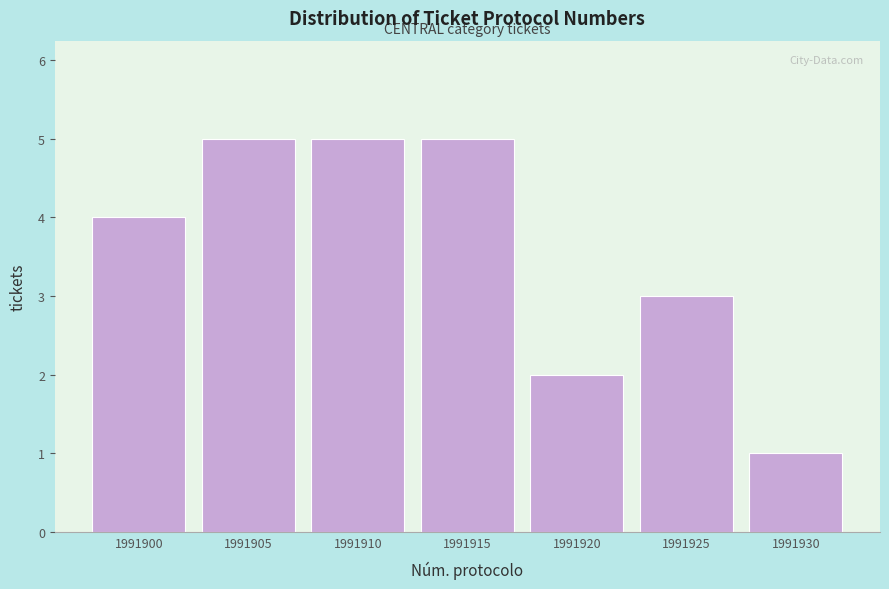

Reading left to right, transcribe all the data shown in this chart.

1991900=4	1991905=5	1991910=5	1991915=5	1991920=2	1991925=3	1991930=1